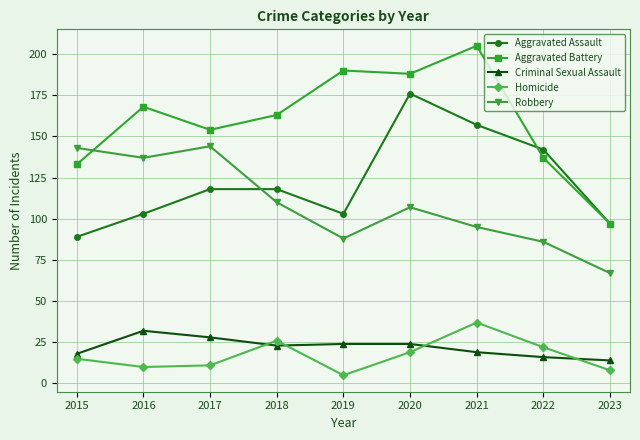

Reading left to right, what are all the values shown in this chart?

Aggravated Assault: 89	103	118	118	103	176	157	142	97
Aggravated Battery: 133	168	154	163	190	188	205	137	97
Criminal Sexual Assault: 18	32	28	23	24	24	19	16	14
Homicide: 15	10	11	26	5	19	37	22	8
Robbery: 143	137	144	110	88	107	95	86	67